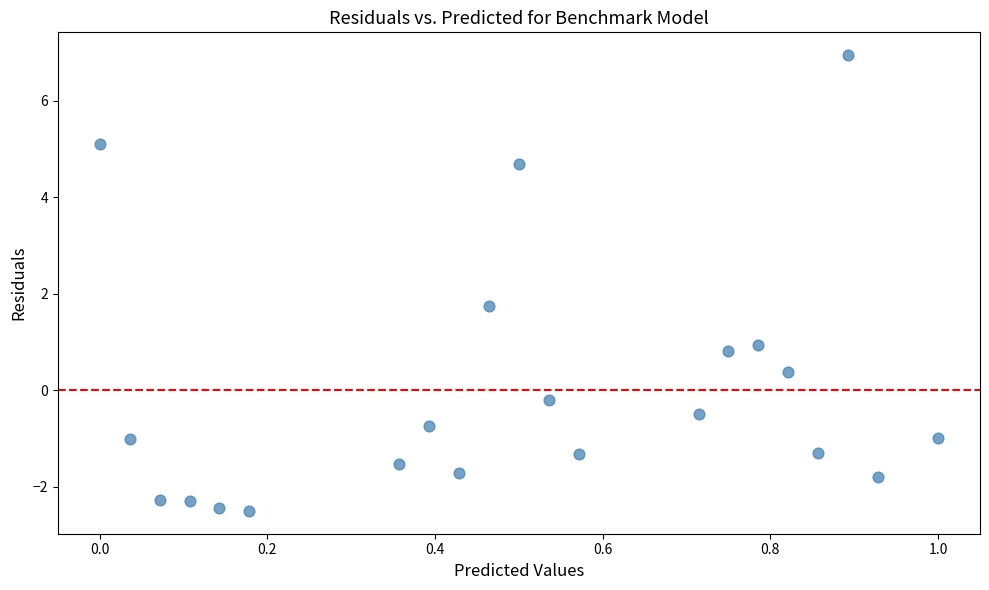

What Y value in the scatter plot is closest to 2?

1.8